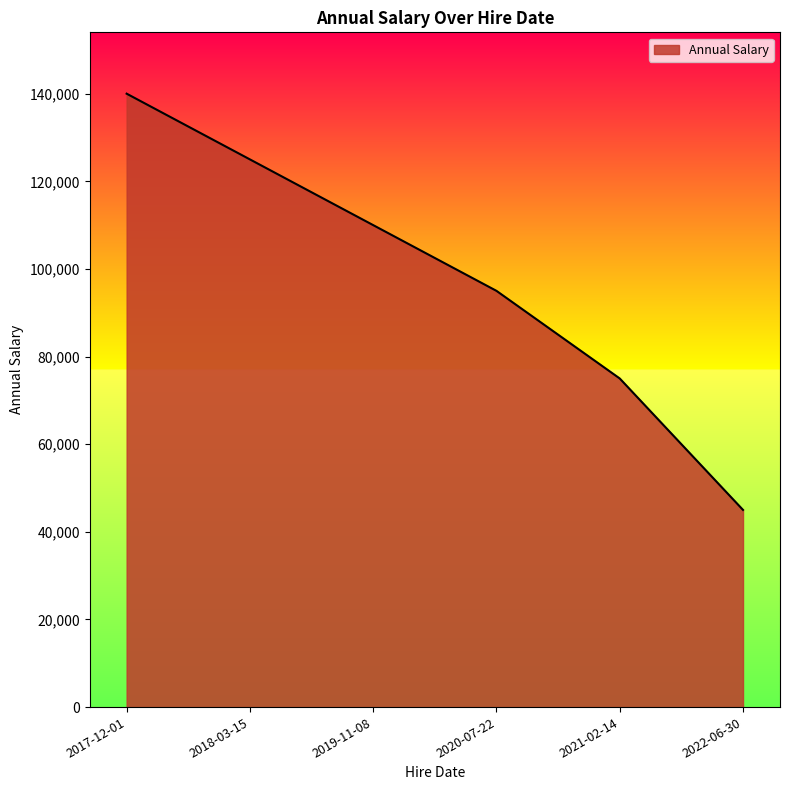

What is the approximate value at 2022-06-30, to the nearest 10?

45000